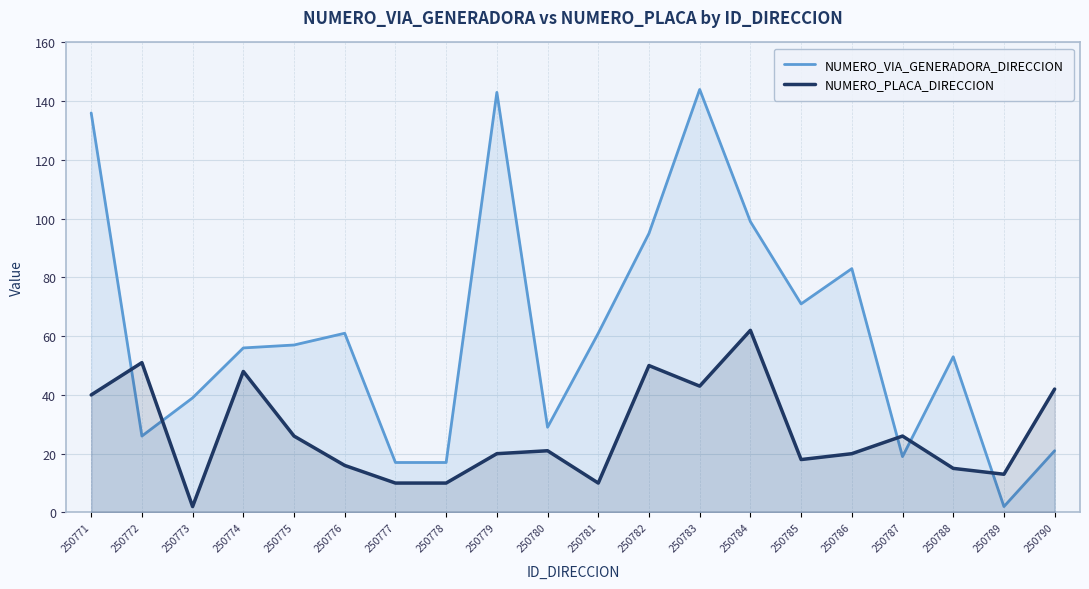

At which label is NUMERO_VIA_GENERADORA_DIRECCION closest to 73?

250785